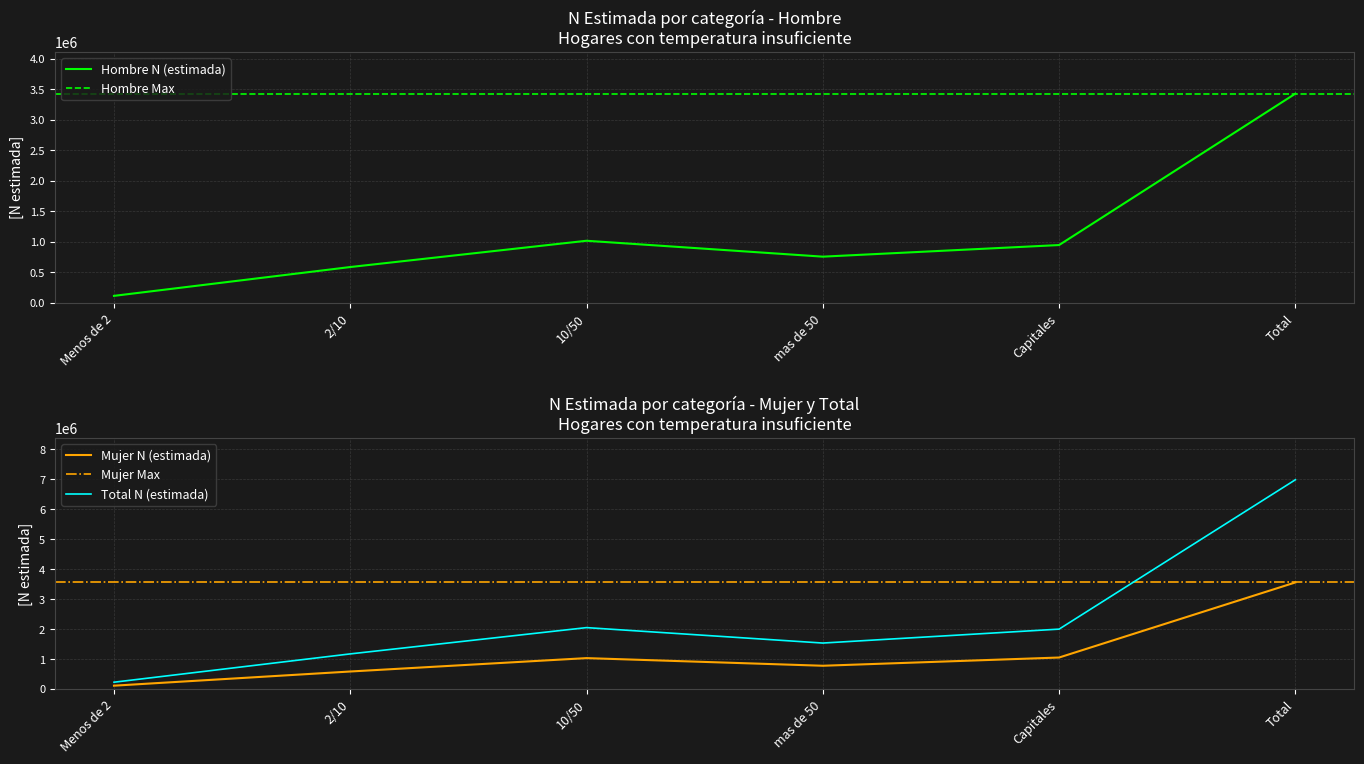

What is the difference between the second highest and second lowest values in the Total N (estimada) series?

877282